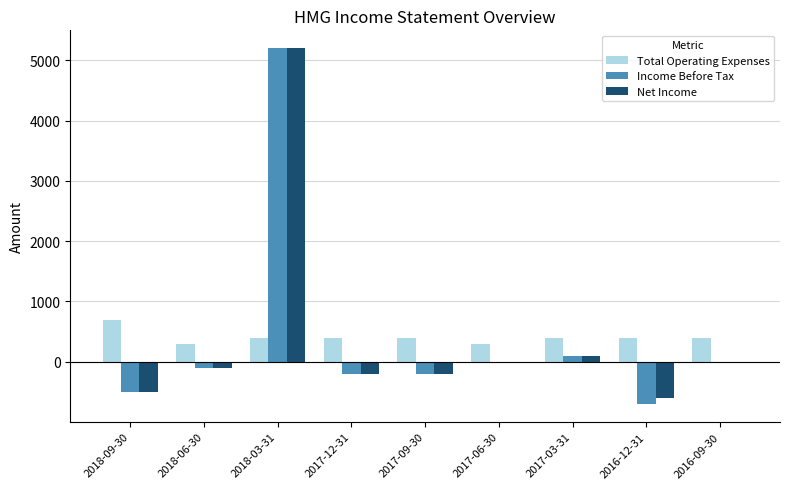

True or false: Income Before Tax has a value of -287 at 2016-12-31.

False